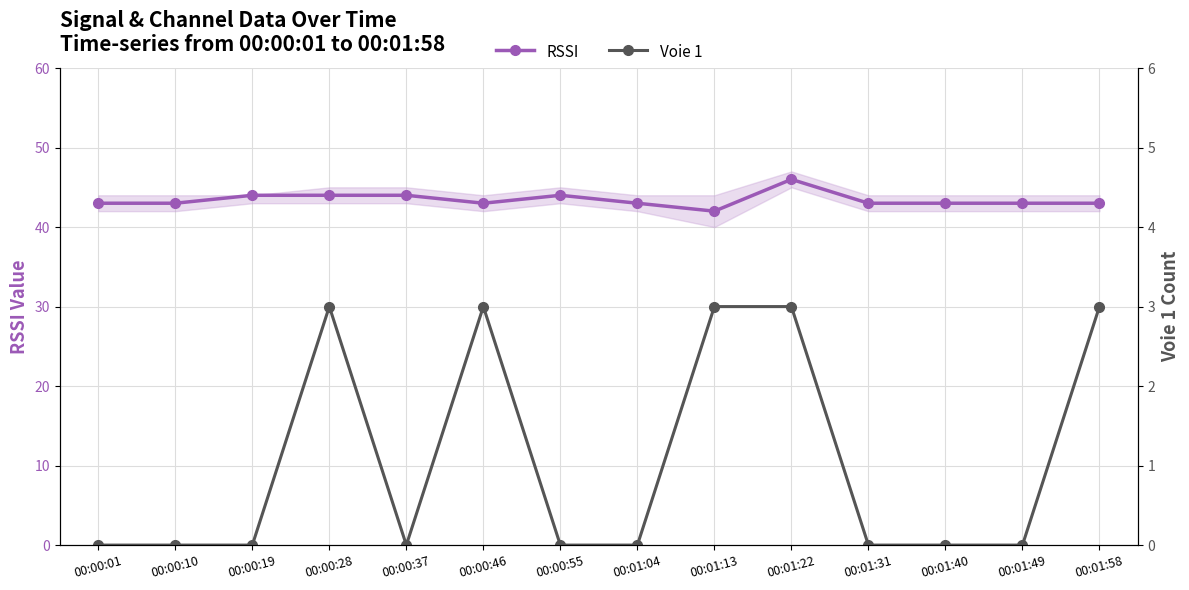

Where is the first local maximum for RSSI?

00:00:55